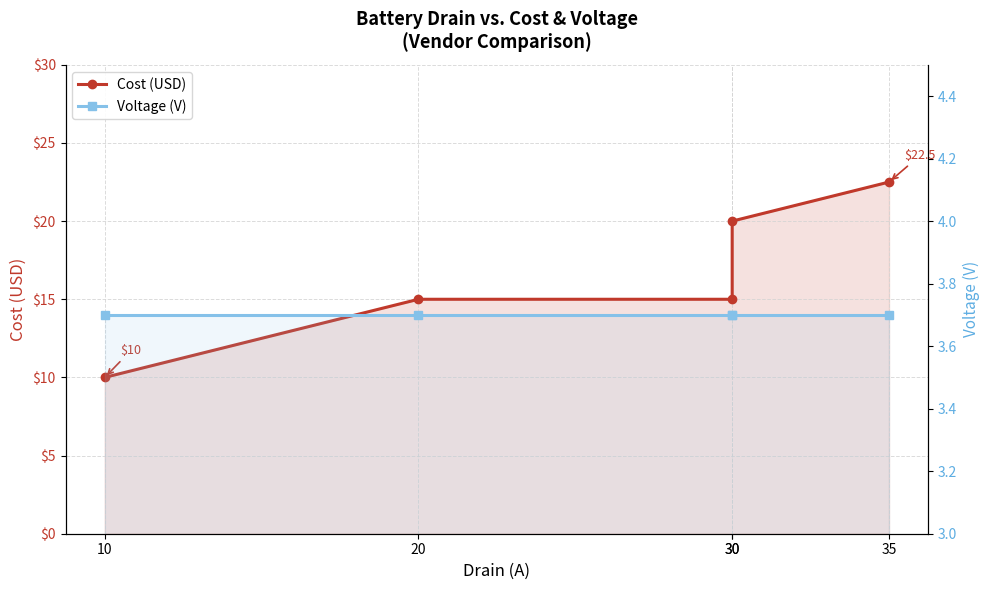

What are all the series names shown in the legend?

Cost (USD), Voltage (V)